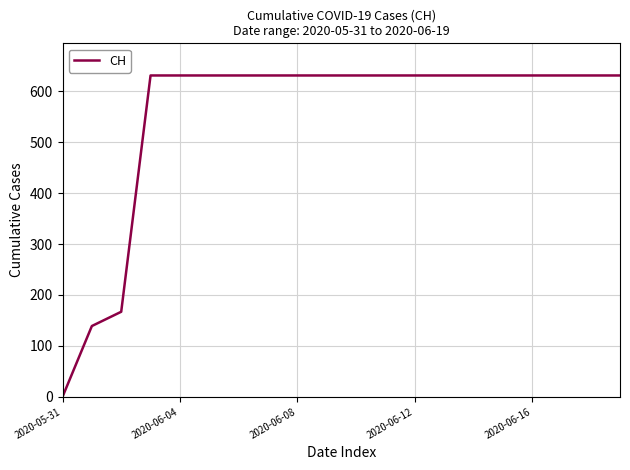

Count the number of categories in the chart.

20